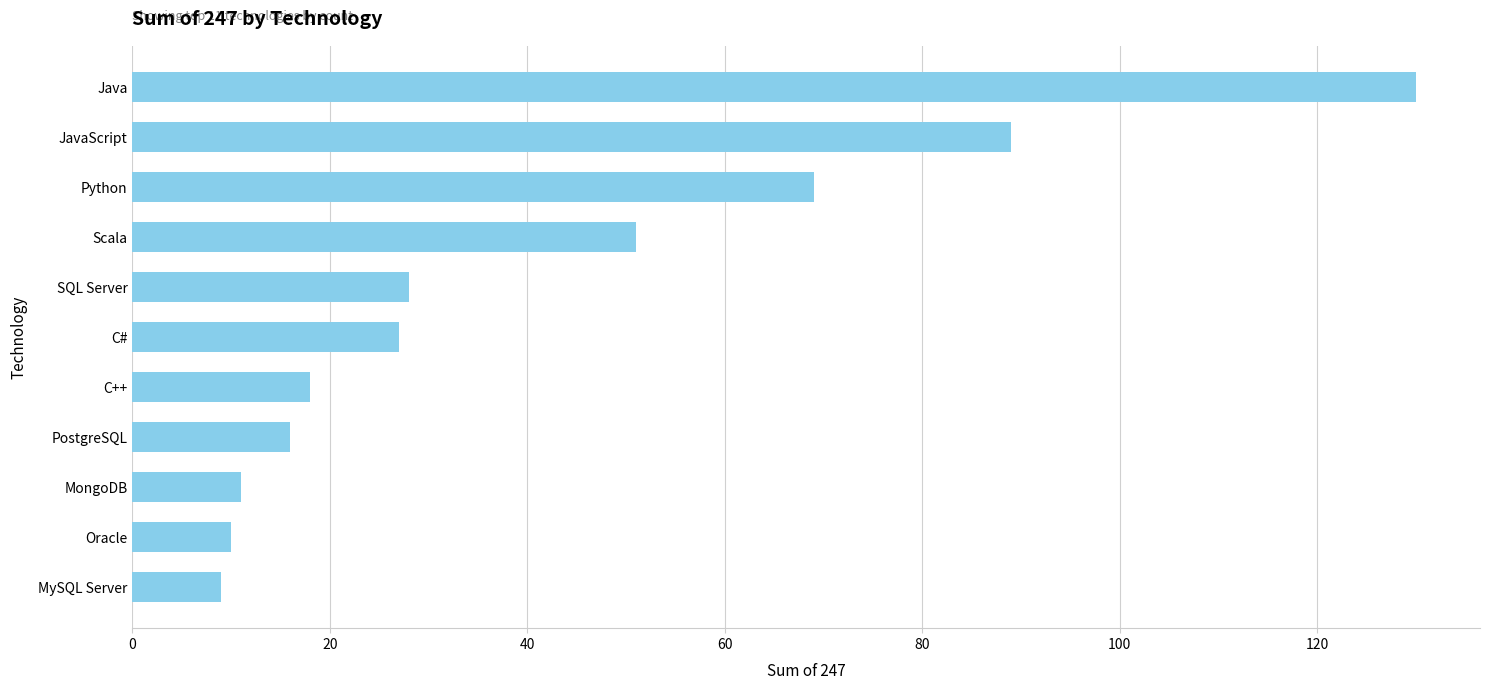

What is the average value?

42